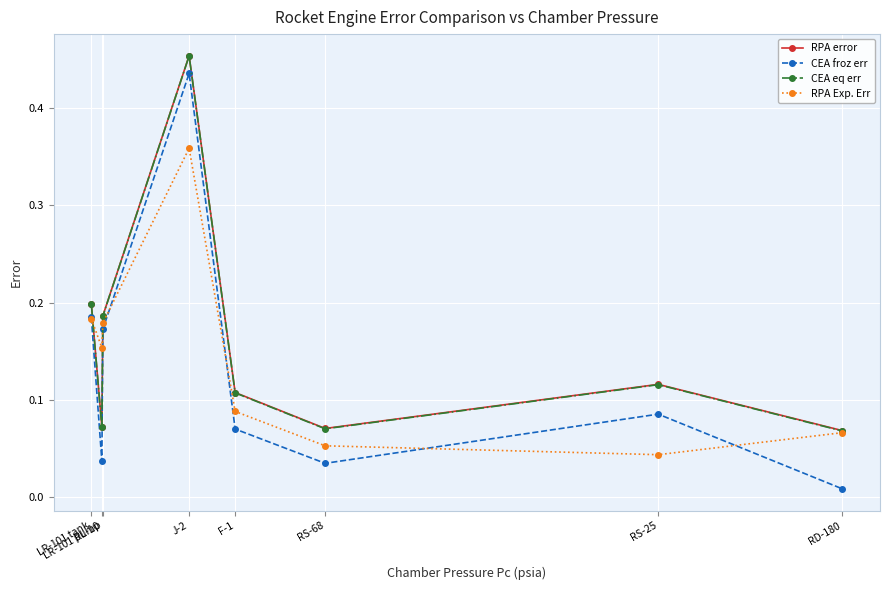

Which series has the widest spread of values?

CEA froz err